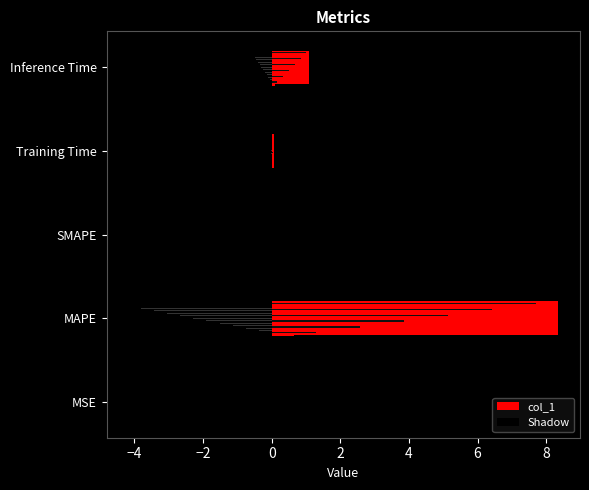

Is it true that col_1 equals 0.1 at Training Time?

False